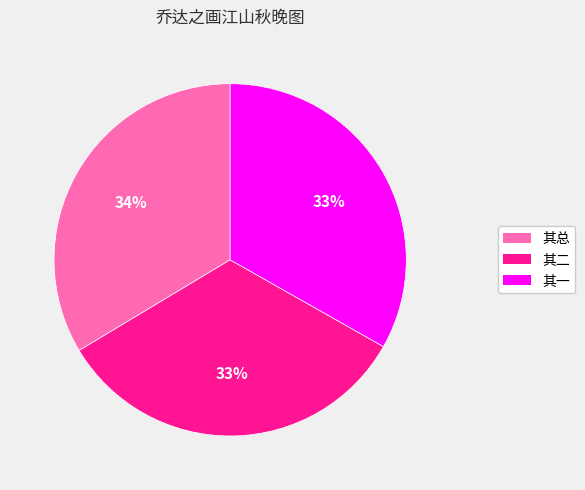

Is it true that 其一 is 20% of the pie?

False